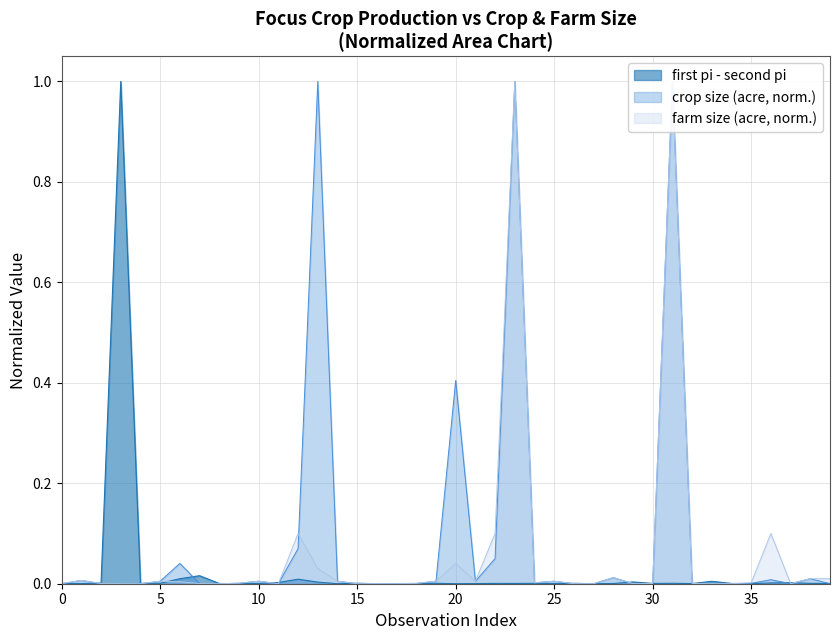

True or false: there are more than 2 points higher than both neighbors.

True